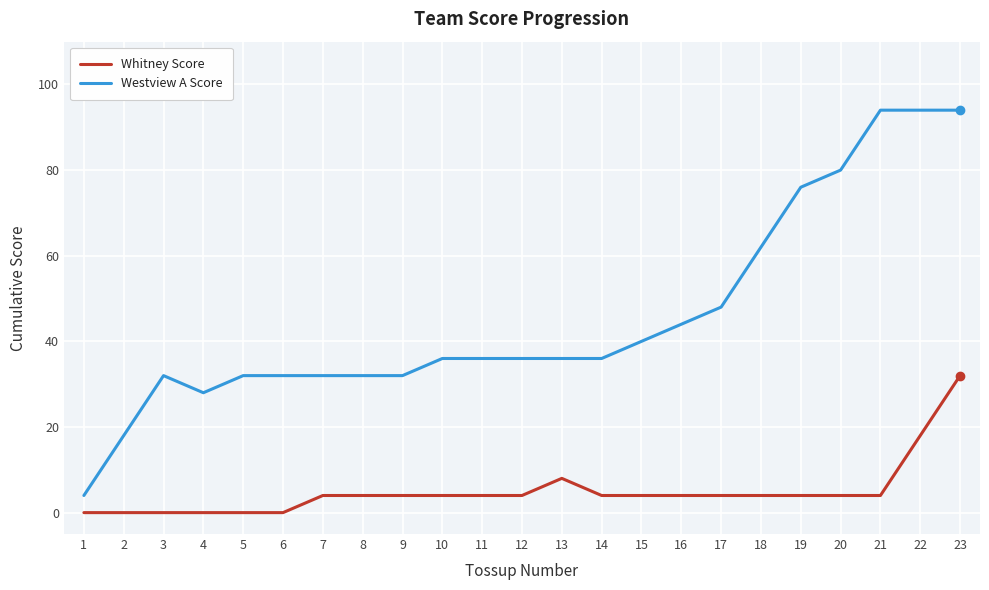

How many lines are shown in the chart?

2